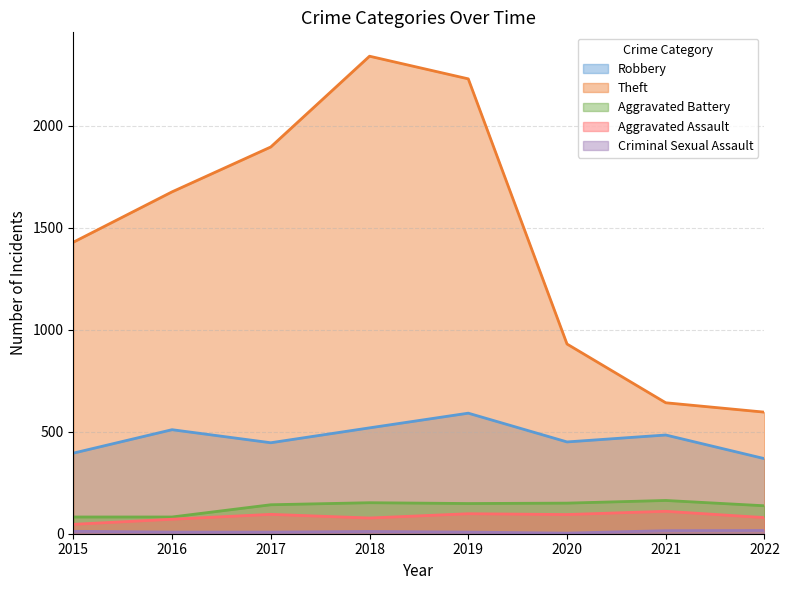

Reading right to left, transcribe all the data shown in this chart.

Robbery: 2022=368	2021=484	2020=450	2019=591	2018=519	2017=446	2016=510	2015=395
Theft: 2022=596	2021=642	2020=930	2019=2230	2018=2341	2017=1896	2016=1676	2015=1429
Aggravated Battery: 2022=137	2021=163	2020=150	2019=148	2018=152	2017=142	2016=82	2015=82
Aggravated Assault: 2022=79	2021=110	2020=94	2019=98	2018=77	2017=95	2016=71	2015=46
Criminal Sexual Assault: 2022=16	2021=15	2020=3	2019=8	2018=11	2017=8	2016=8	2015=12